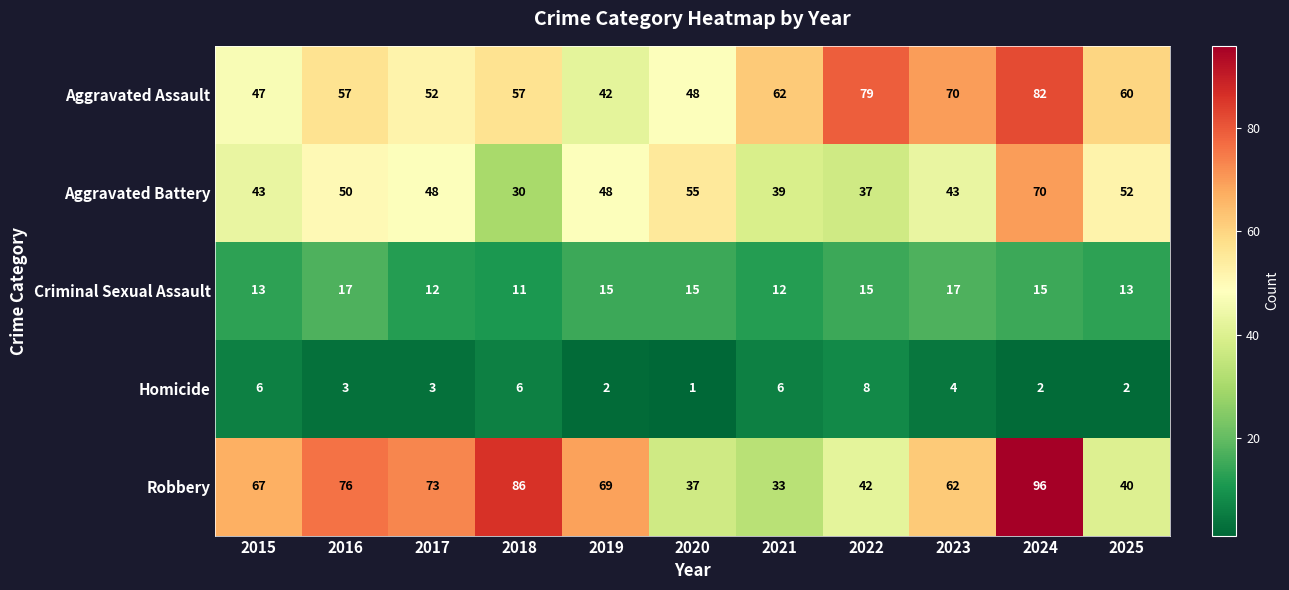

What is the spread (max minus min) of values at 2023?

66